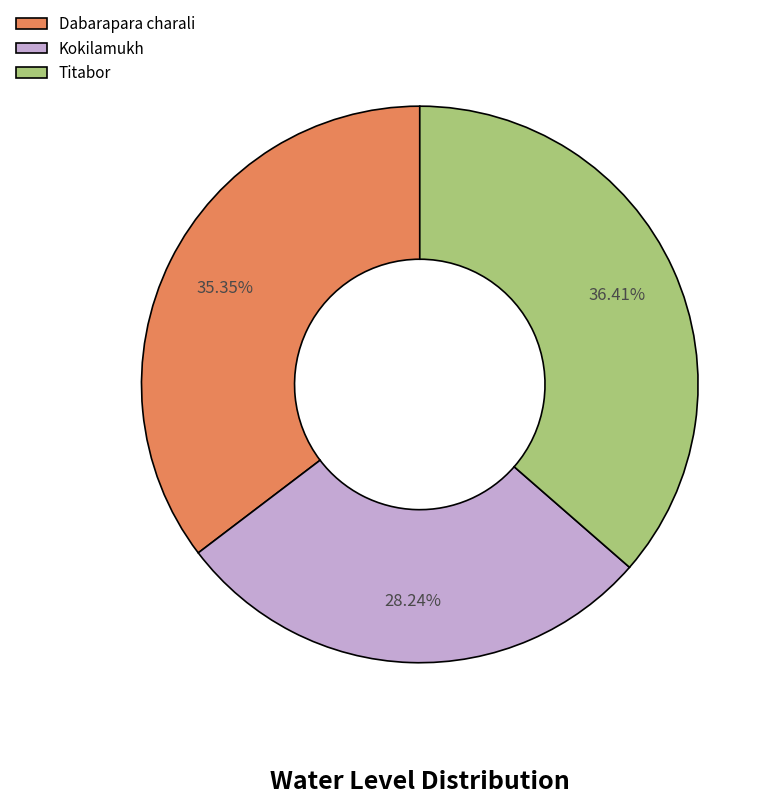

Is there a majority slice in this chart?

No